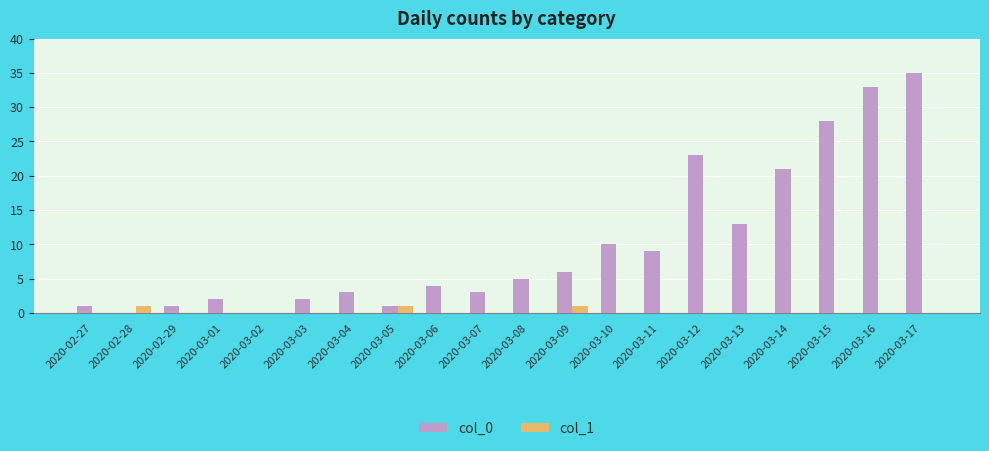

Are the bars horizontal?

No